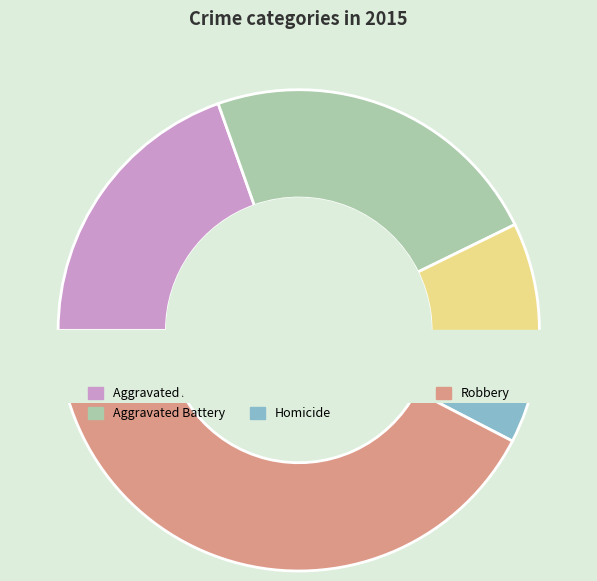

True or false: Criminal Sexual Assault accounts for 10% of the total.

True